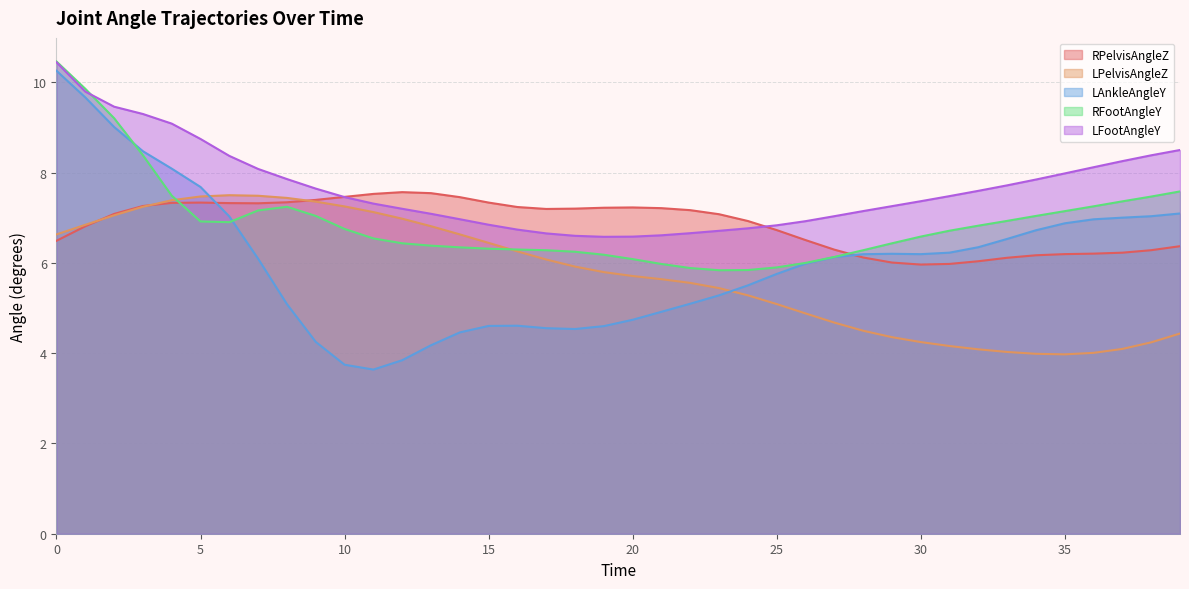

What is the value of the RFootAngleY point at the 11th from the left?

6.8